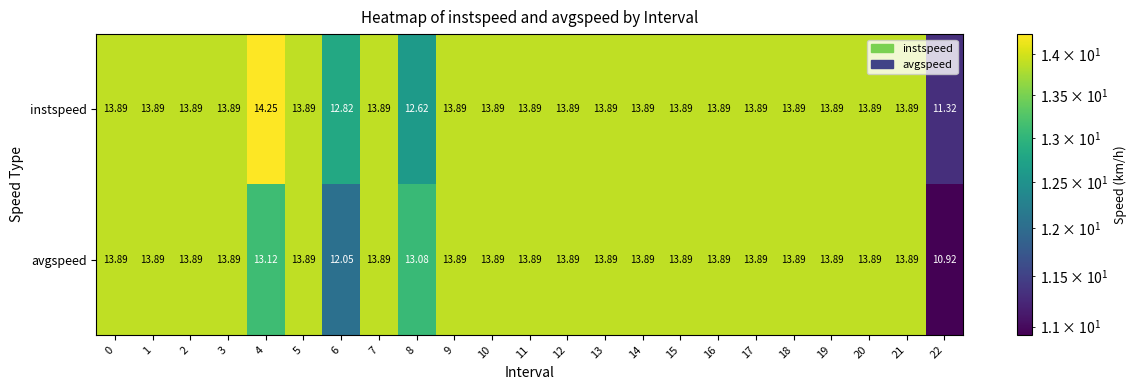

What is the total value across all series at 22?

22.2